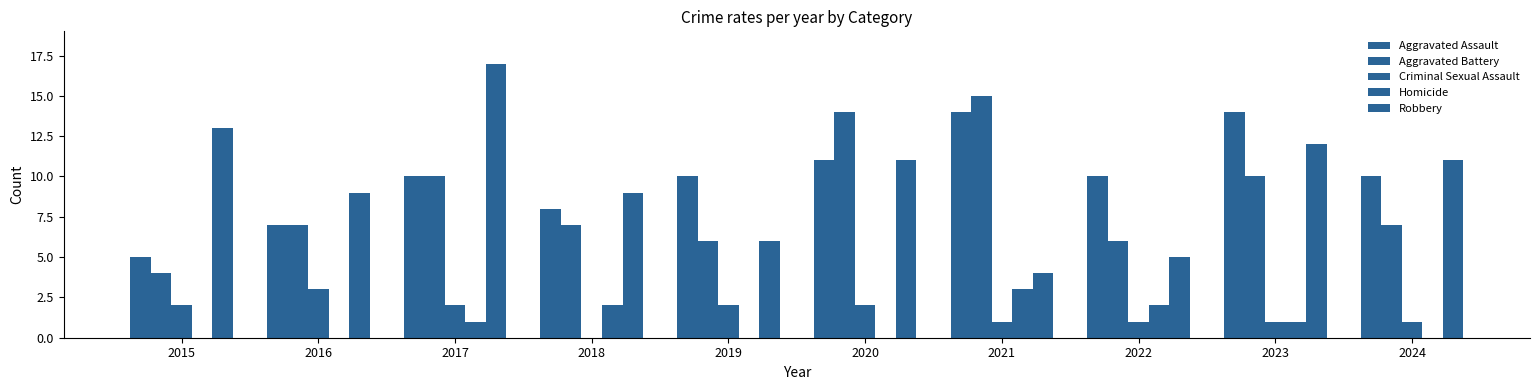

Rank the categories by Aggravated Battery value from lowest to highest.

2015, 2019, 2022, 2016, 2018, 2024, 2017, 2023, 2020, 2021